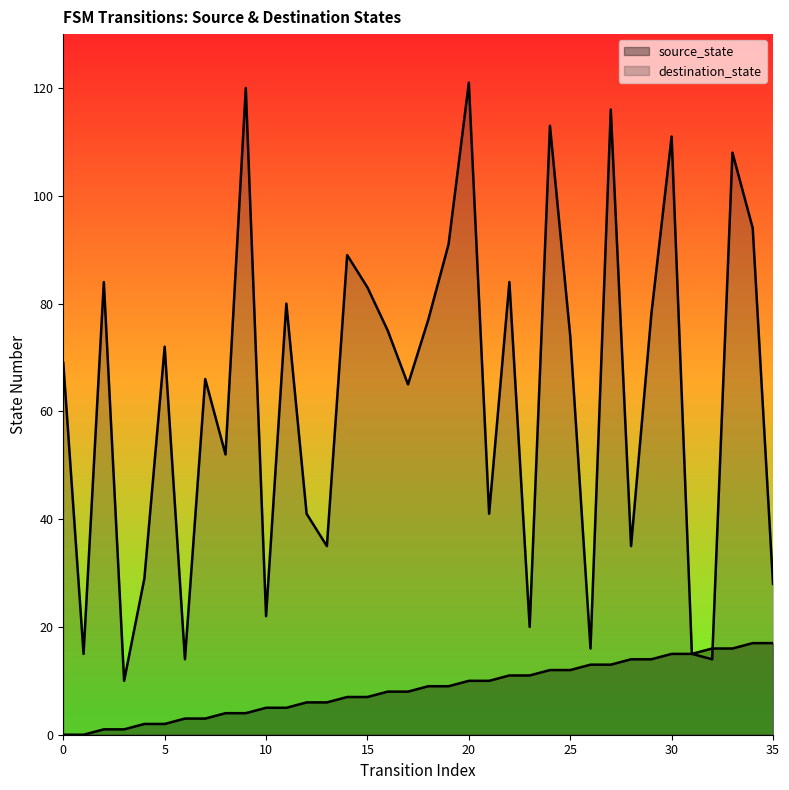

What is the sum of the source_state values at 13 and 23?

17